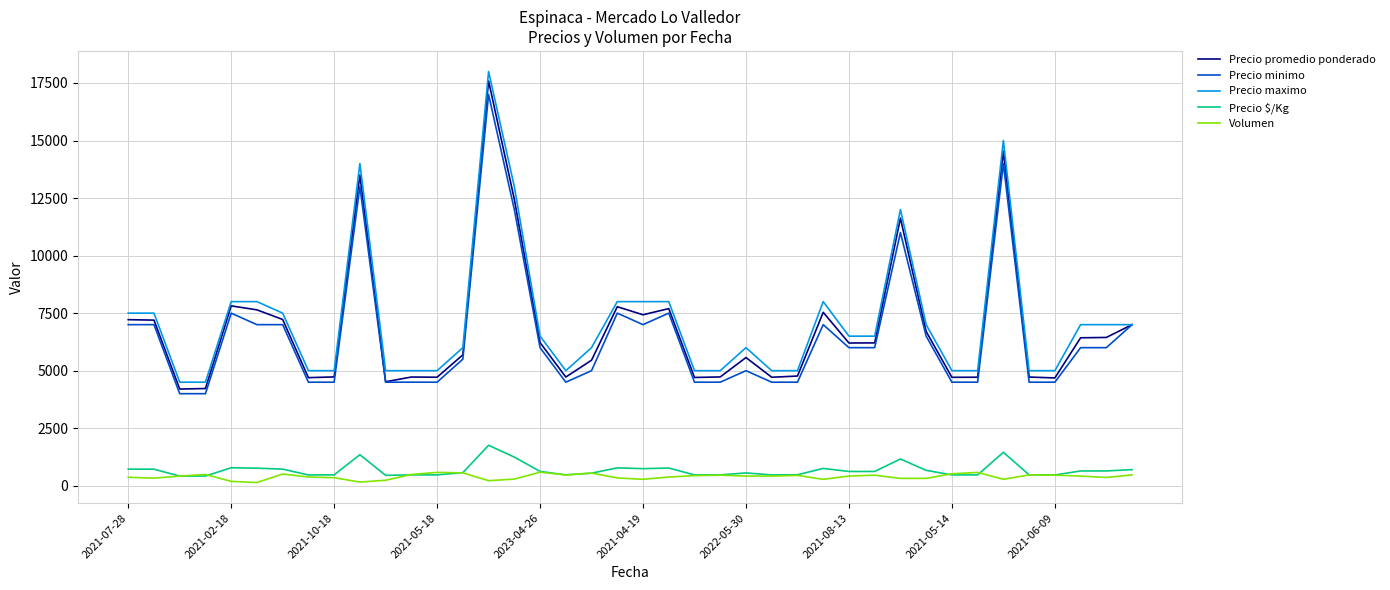

True or false: Precio $/Kg and Precio promedio ponderado intersect in this chart.

False